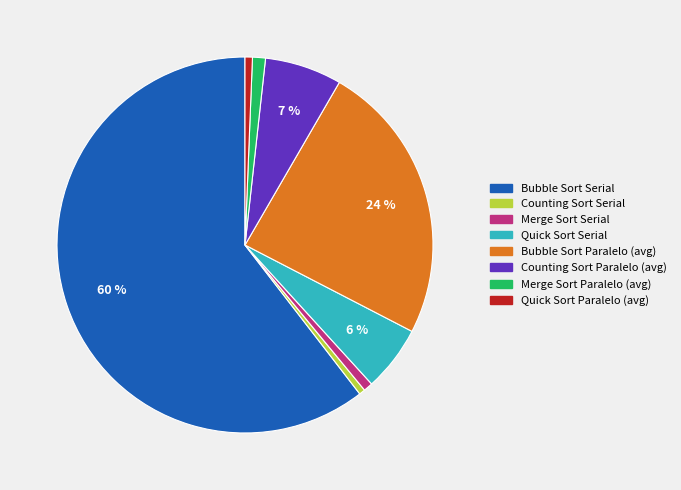

Which has a higher value, Counting Sort Paralelo (avg) or Quick Sort Serial?

Counting Sort Paralelo (avg)